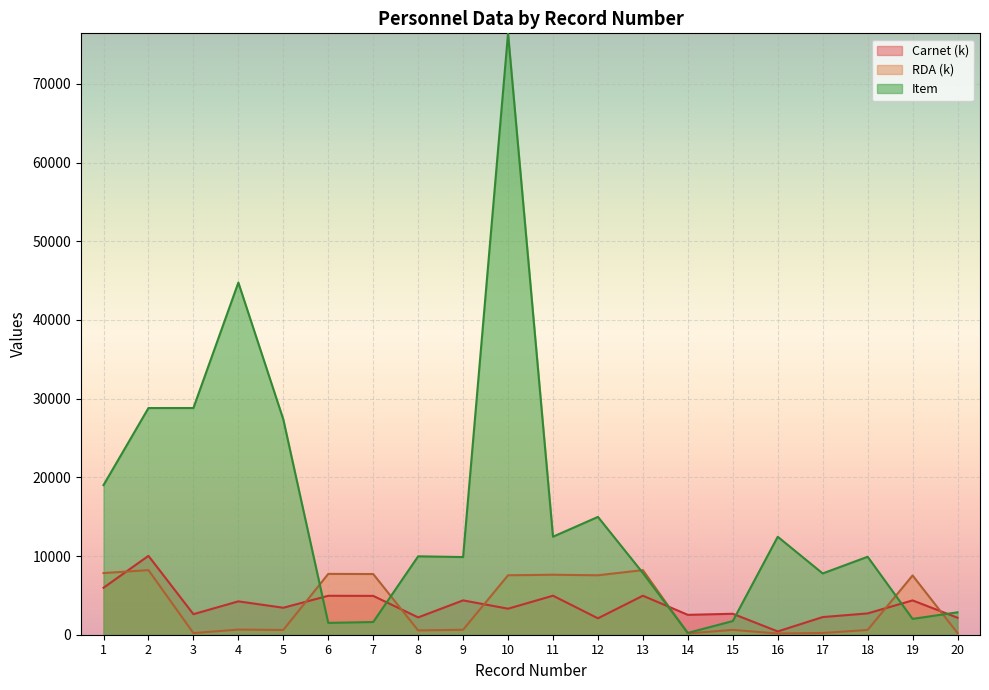

At which category is the sum across all series the highest?

10